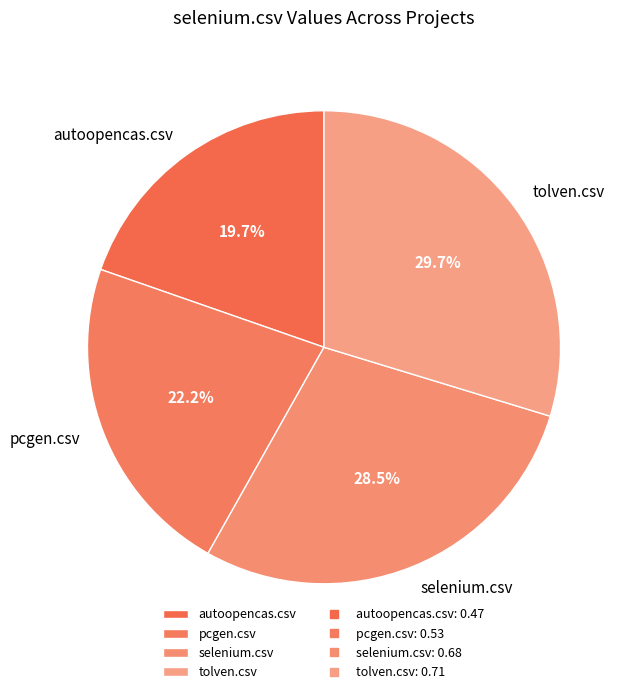

The pcgen.csv slice represents 31% of the pie. True or false?

False